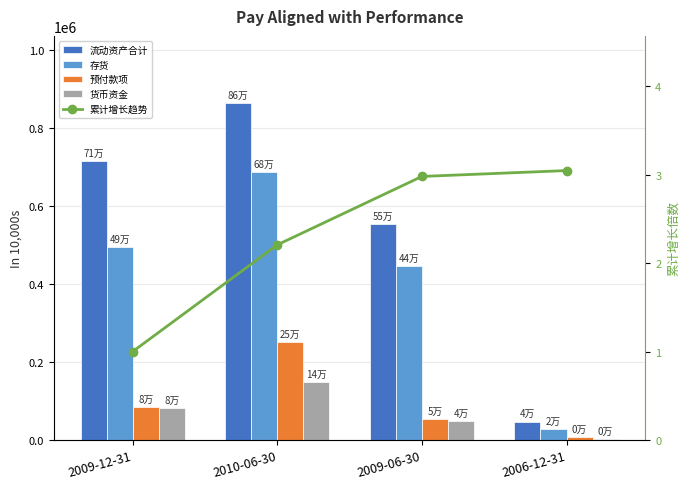

What is the sum of all 流动资产合计 values?

2179720.0